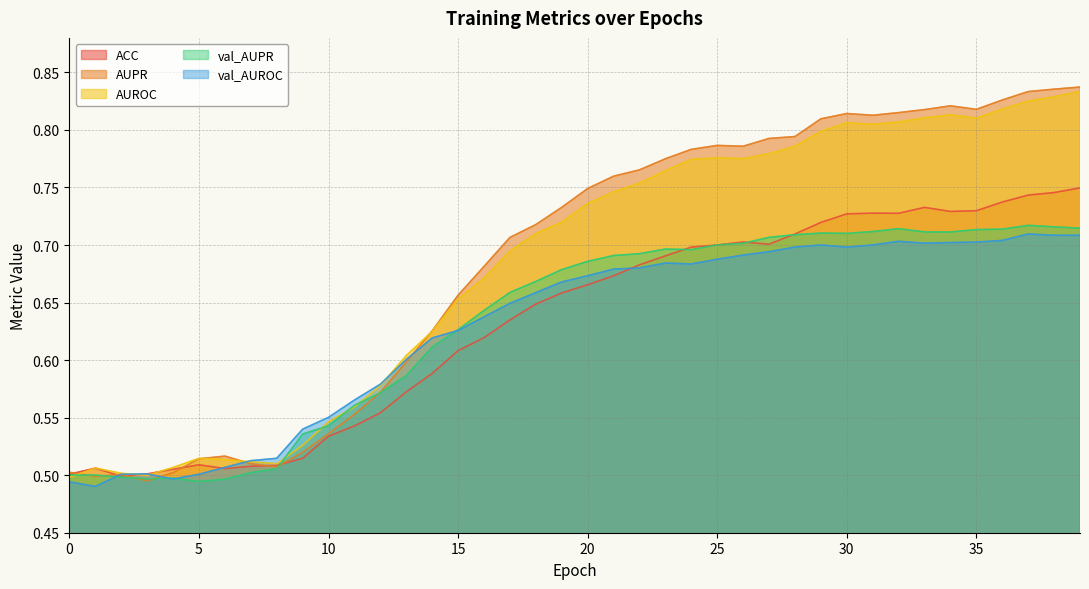

How many lines are shown in the chart?

5